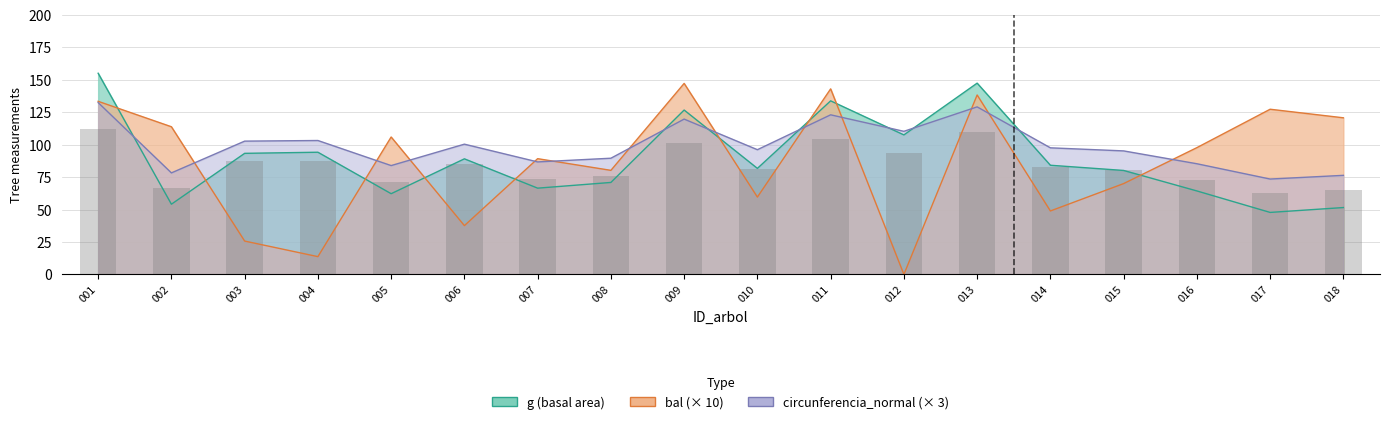

Count the number of categories in the chart.

18